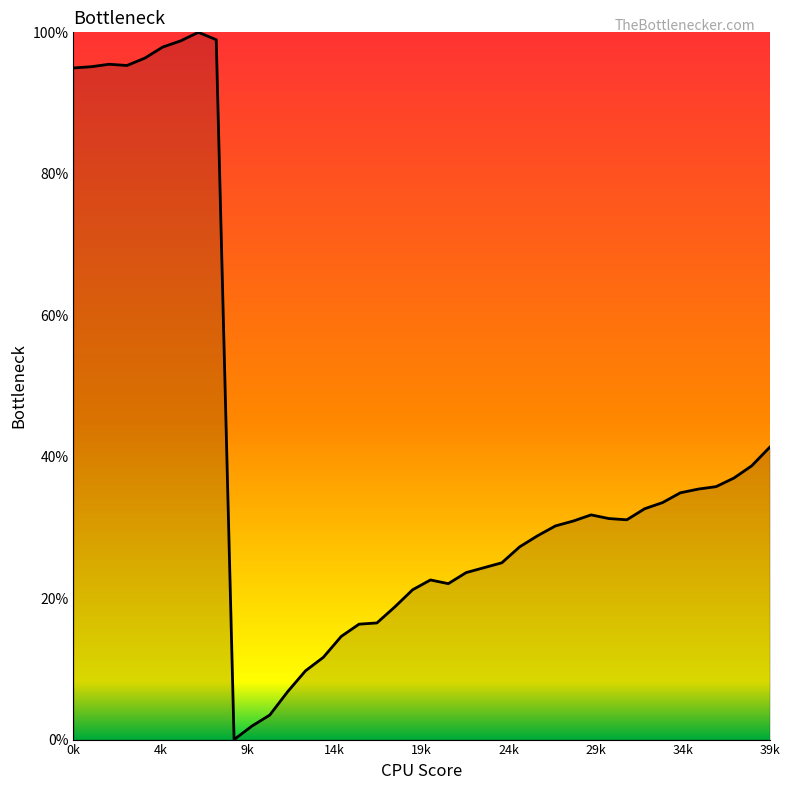

How many distinct data groups are displayed?

1